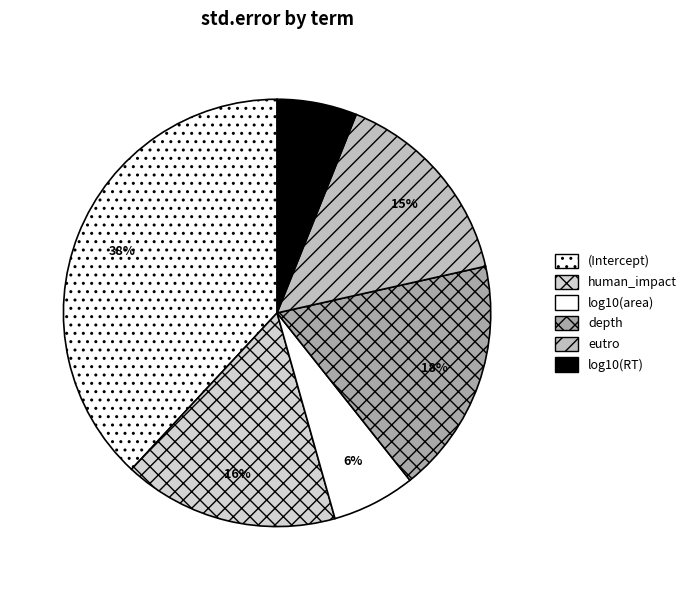

To the nearest percent, what is the combined percentage of depth and human_impact?

34%